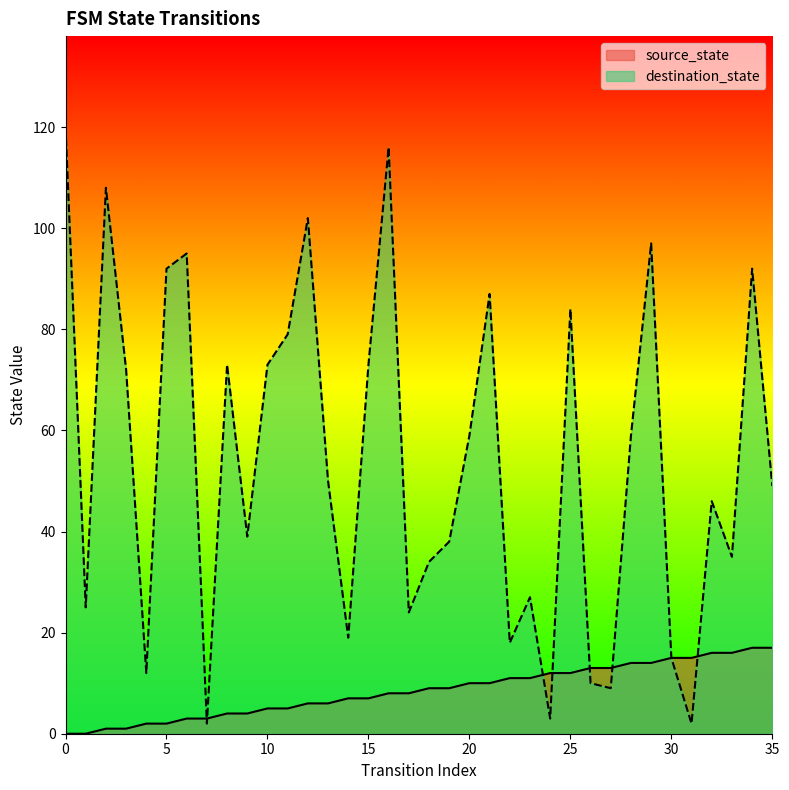

What is the total value across all series at 11?

84